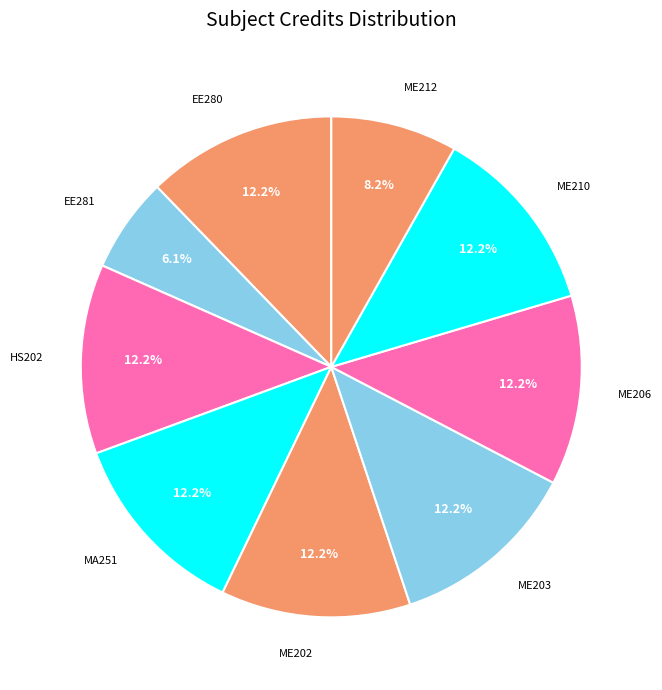

To the nearest percent, what is the average slice percentage?

11%